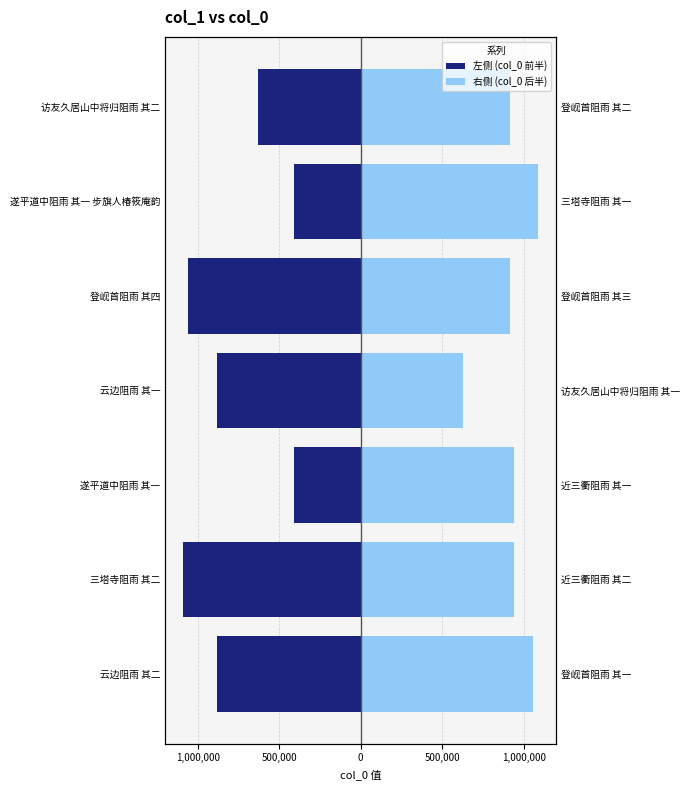

At 遂平道中阻雨 其一, list the series in order from smallest to largest.

左侧 (col_0 前半), 右侧 (col_0 后半)